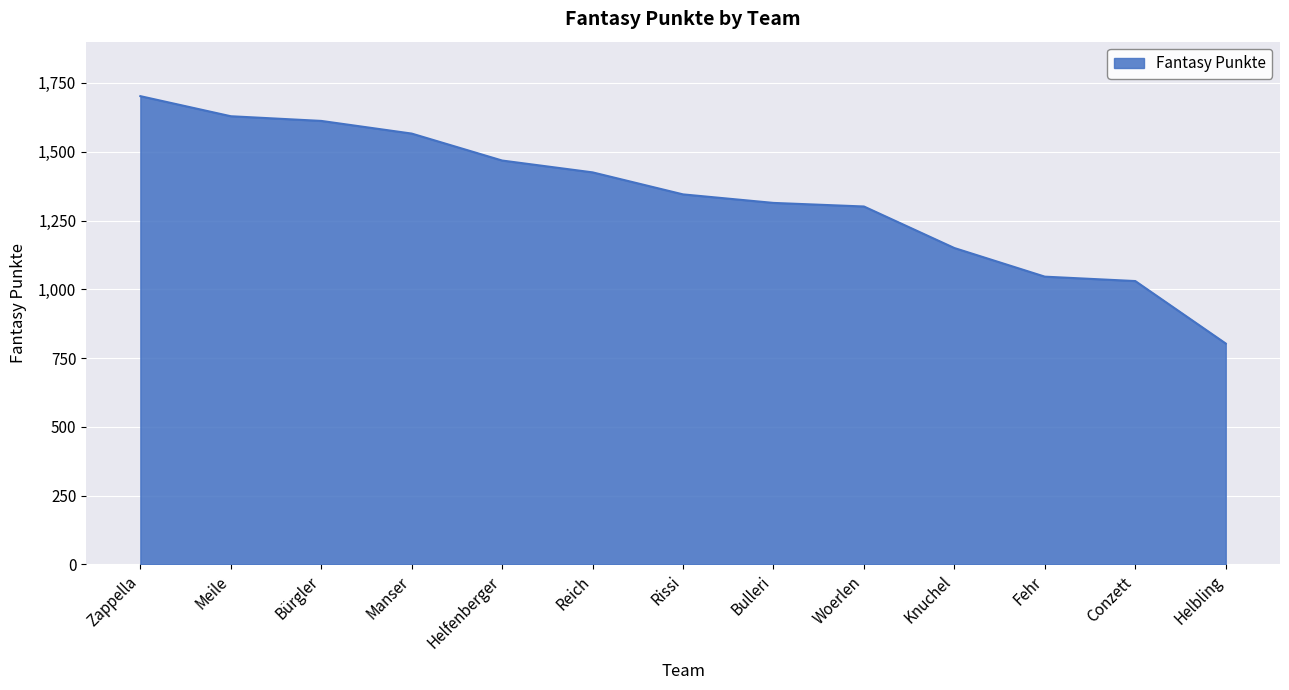

True or false: the data shows 2492 at Reich.

False